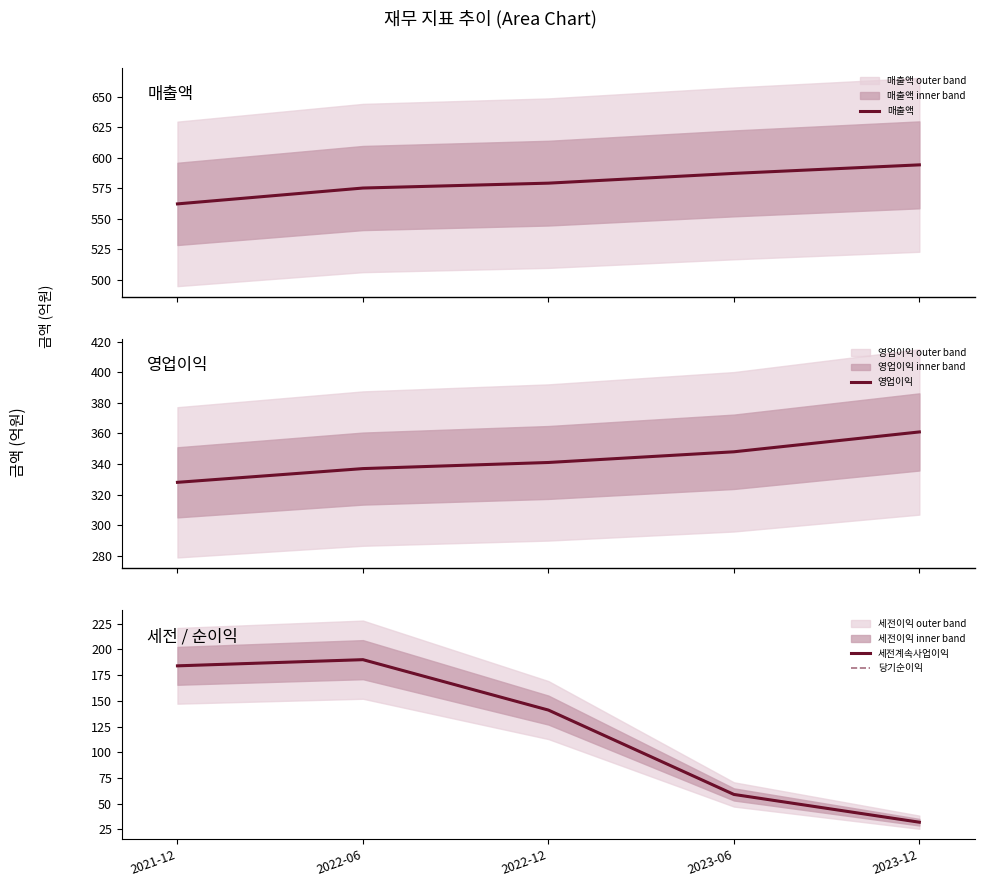

Which series has the largest range (max minus min)?

세전계속사업이익